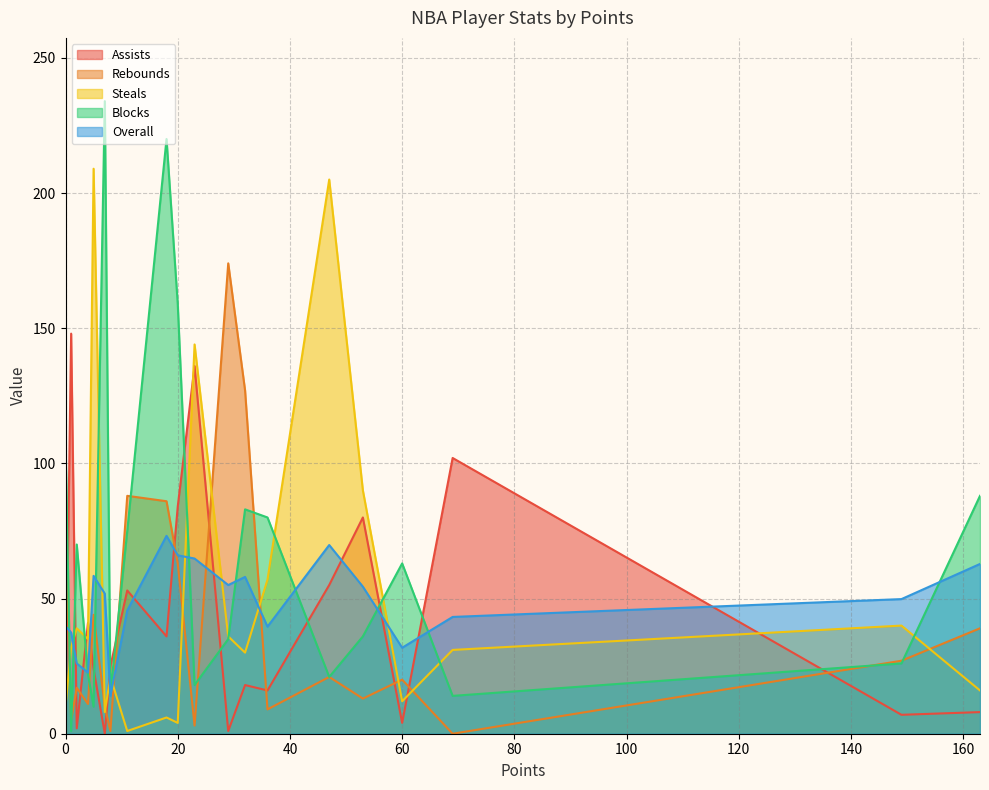

Which series has the largest range (max minus min)?

Blocks